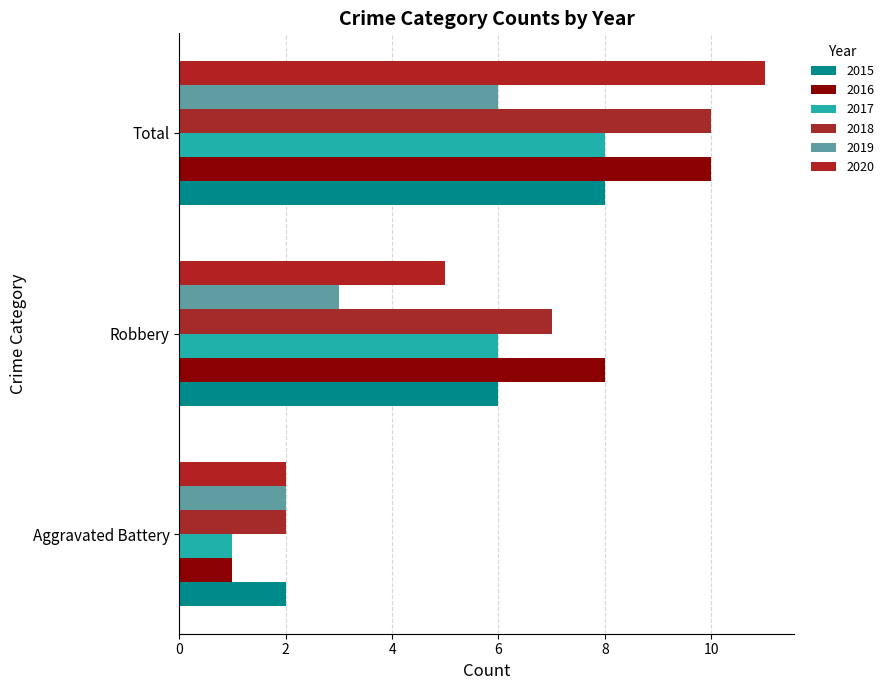

Where does the 2016 series first go above 8?

Total